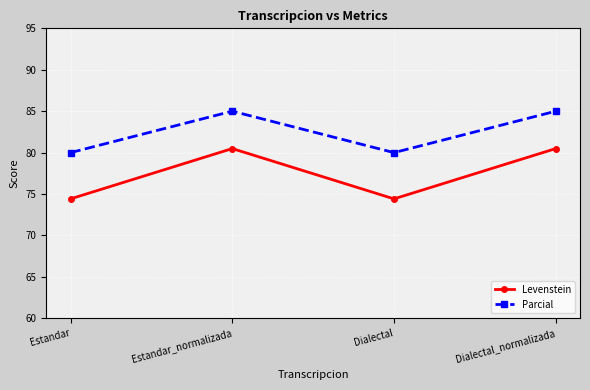

Where is the first local maximum for Parcial?

Estandar_normalizada